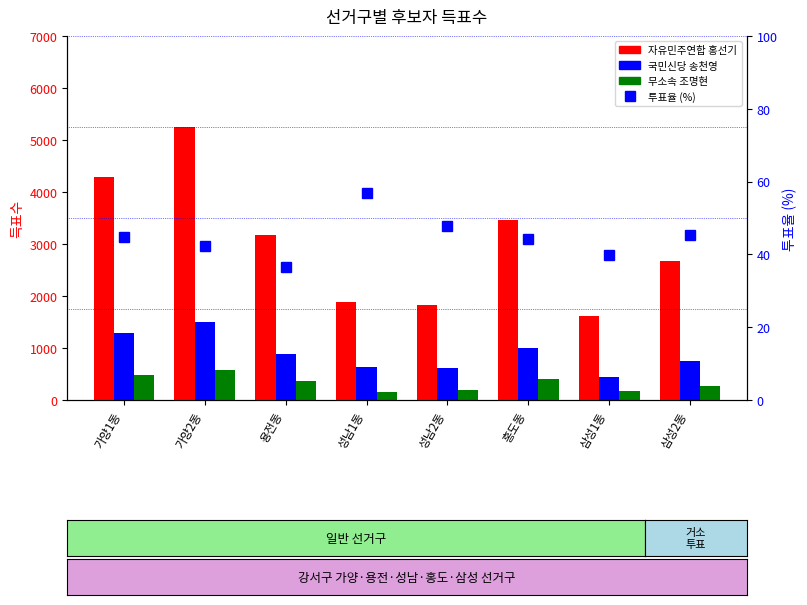

Rank the series by their maximum value, from highest to lowest.

자유민주연합 홍선기, 국민신당 송천영, 무소속 조명현, 투표율 (%)